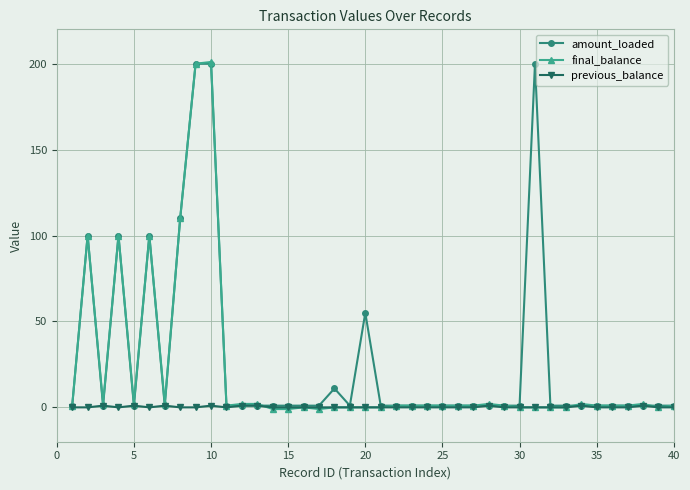

List the series in order of their overall mean, lowest first.

previous_balance, final_balance, amount_loaded